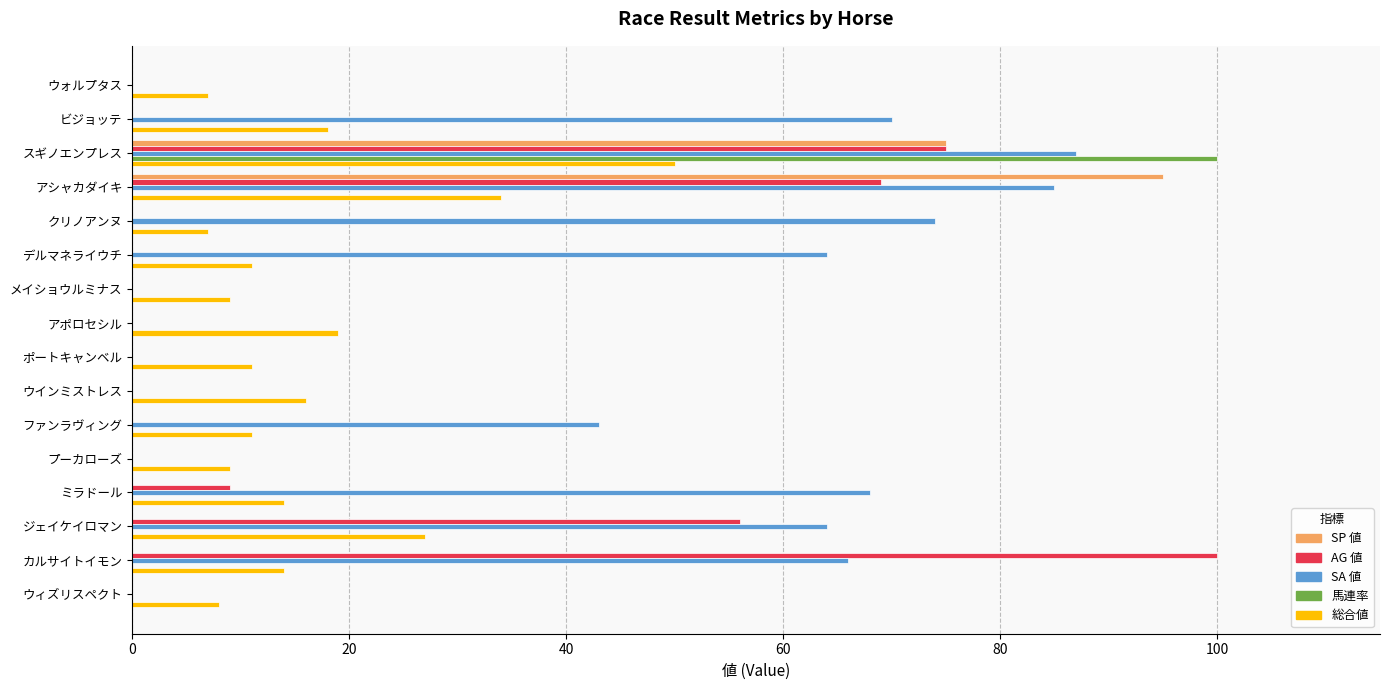

Is the value of AG 値 at クリノアンヌ greater than the value of 総合値 at ウインミストレス?

No